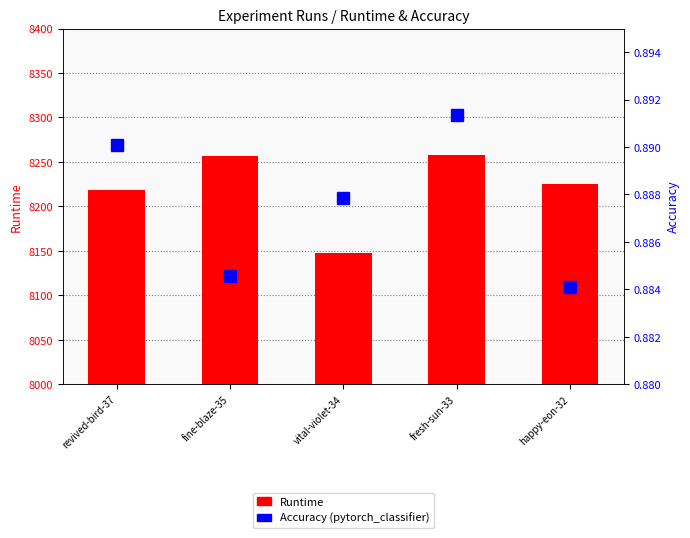

Which series changed the most between fresh-sun-33 and happy-eon-32?

Runtime